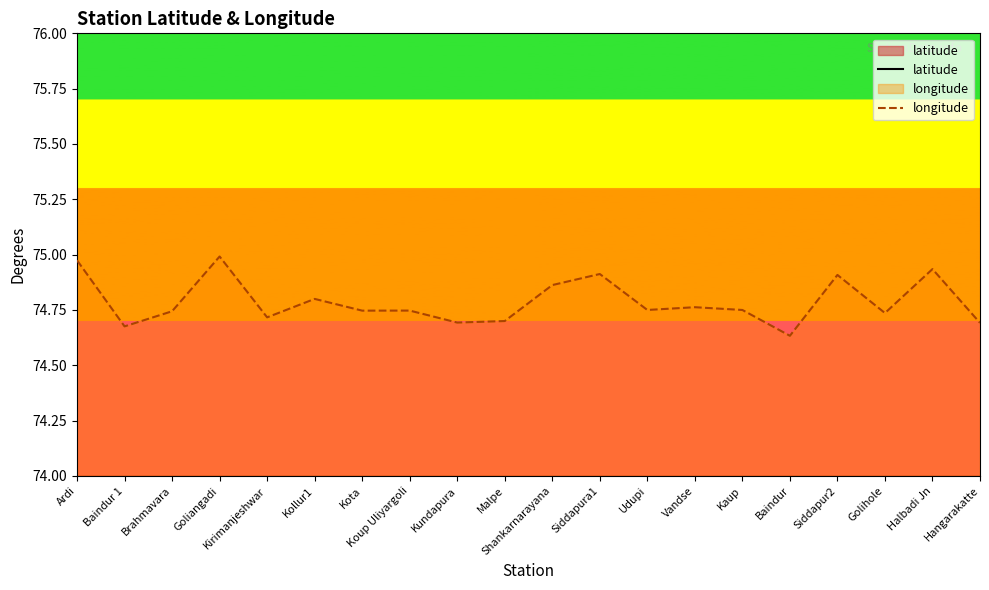

Reading right to left, transcribe all the data shown in this chart.

latitude: Hangarakatte=13.5	Halbadi Jn=13.5	Golihole=13.8	Siddapur2=13.7	Baindur=13.9	Kaup=13.2	Vandse=13.7	Udupi=13.3	Siddapura1=13.7	Shankarnarayana=13.6	Malpe=13.3	Kundapura=13.6	Koup Uliyargoli=13.2	Kota=13.2	Kollur1=13.9	Kirimanjeshwar=13.8	Goliangadi=13.5	Brahmavara=13.4	Baindur 1=13.8	Ardi=13.5
longitude: Hangarakatte=74.7	Halbadi Jn=74.9	Golihole=74.7	Siddapur2=74.9	Baindur=74.6	Kaup=74.8	Vandse=74.8	Udupi=74.8	Siddapura1=74.9	Shankarnarayana=74.9	Malpe=74.7	Kundapura=74.7	Koup Uliyargoli=74.7	Kota=74.7	Kollur1=74.8	Kirimanjeshwar=74.7	Goliangadi=75.0	Brahmavara=74.7	Baindur 1=74.7	Ardi=75.0